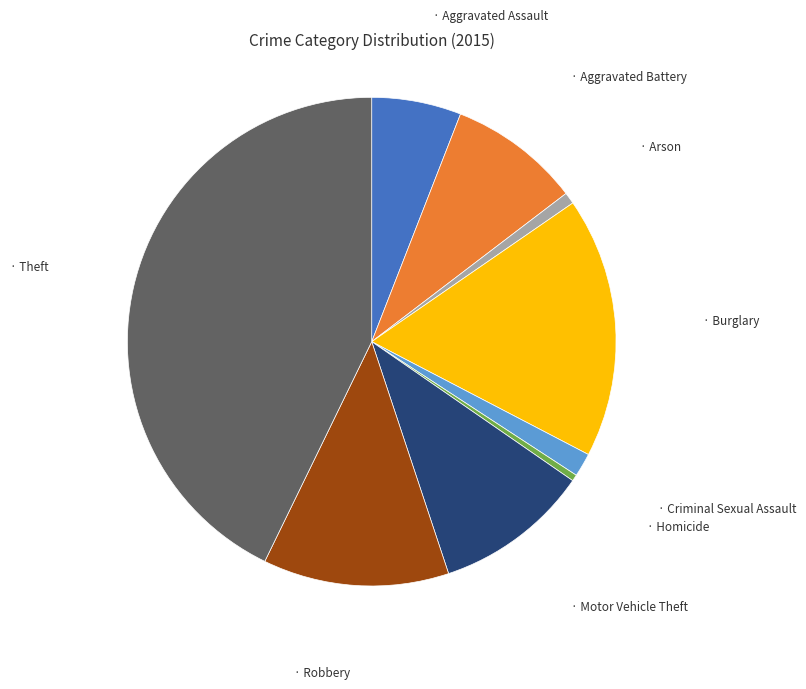

Does any single category account for the majority?

No